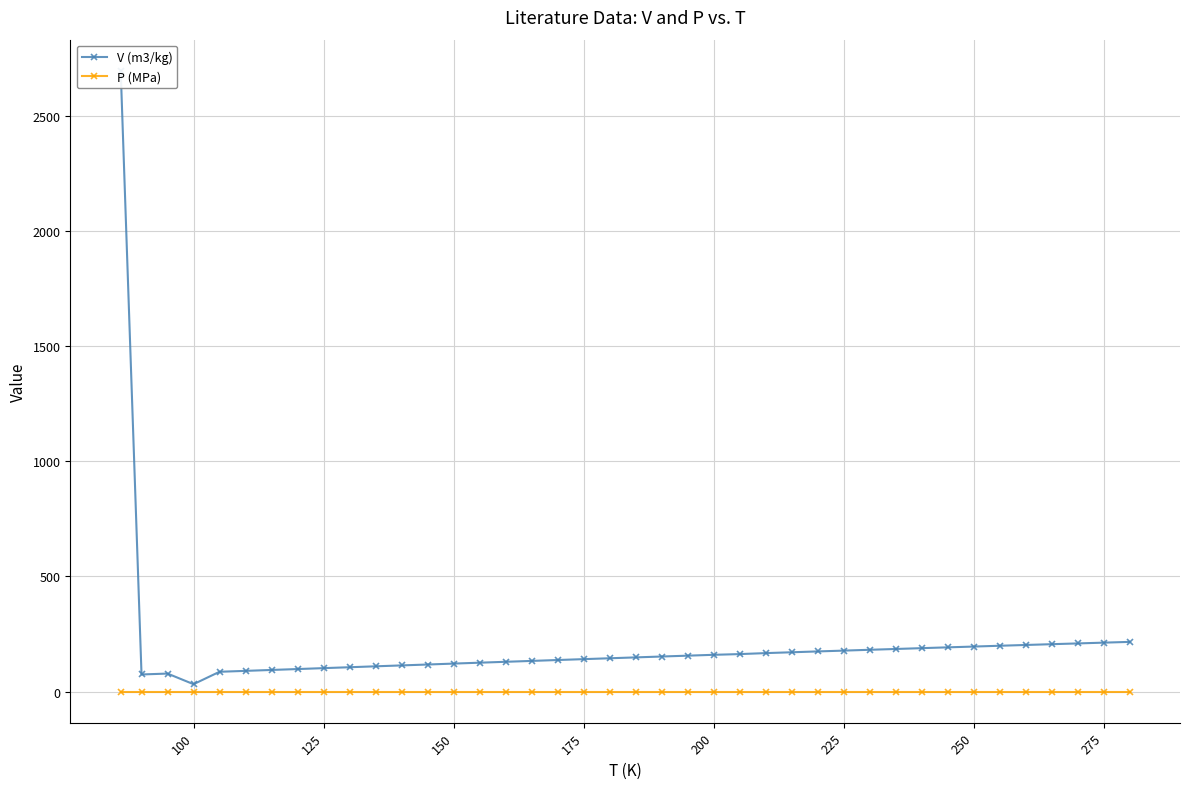

Which series has the largest total across all categories?

V (m3/kg)